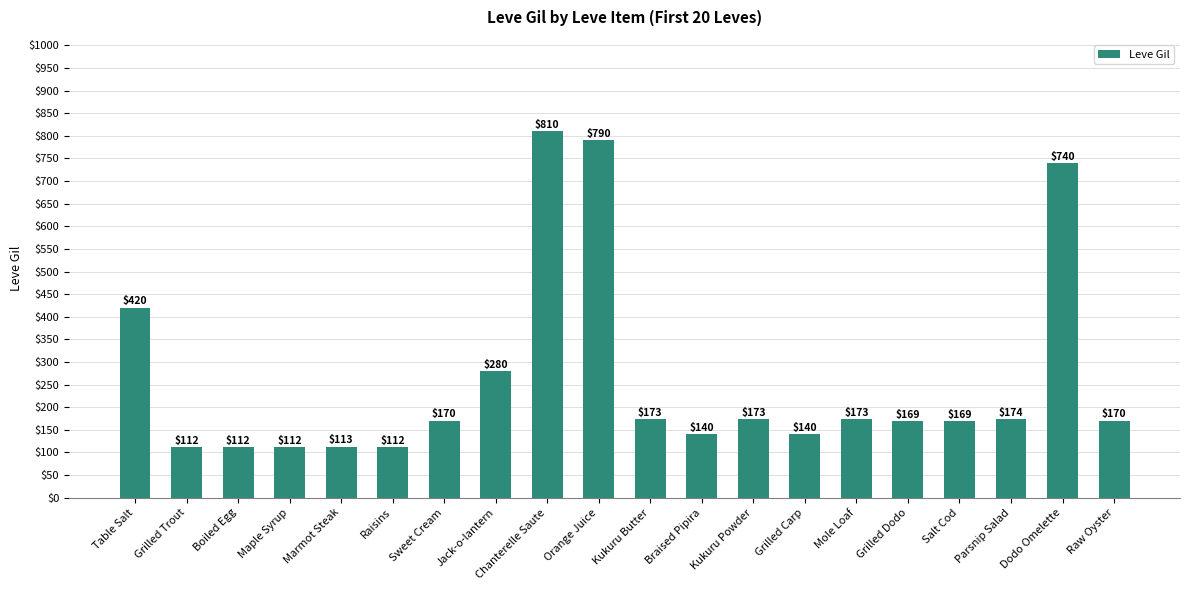

What position from the right is Raisins?

15